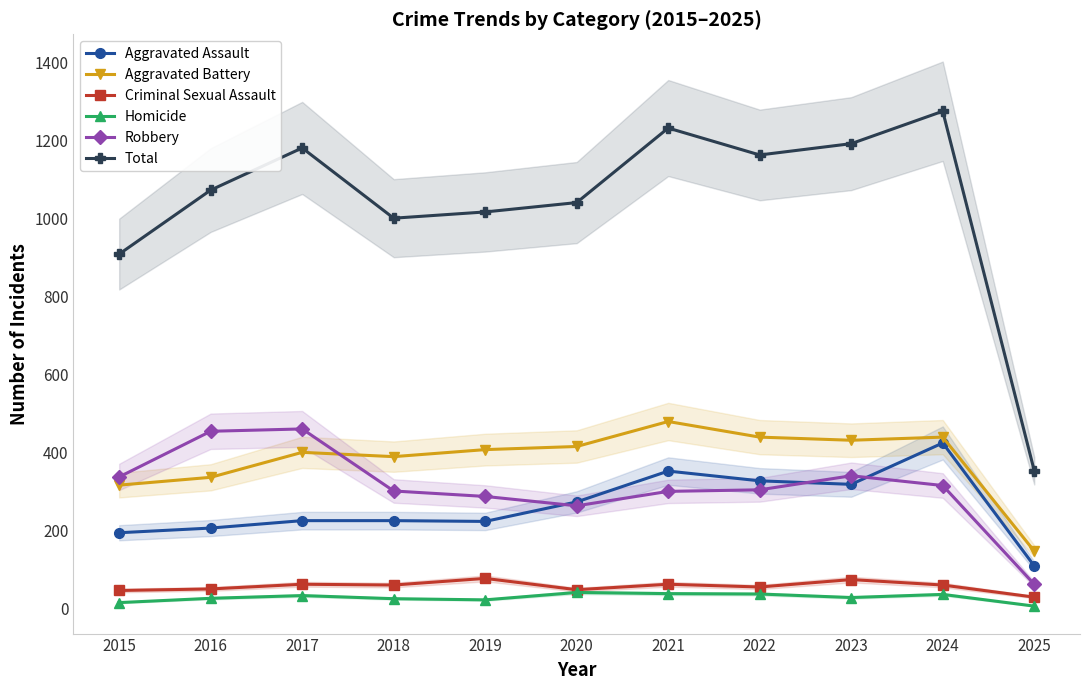

Which series has the largest total across all categories?

Total